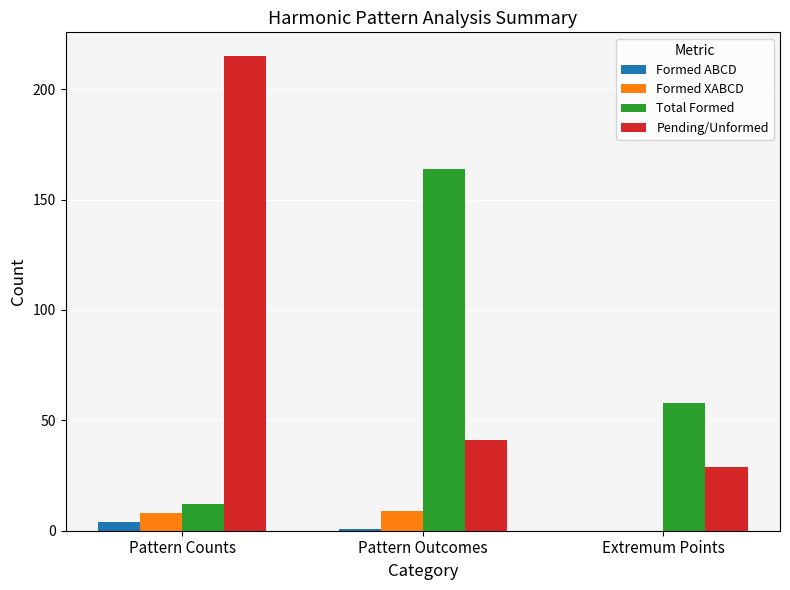

How many groups of bars are there?

3